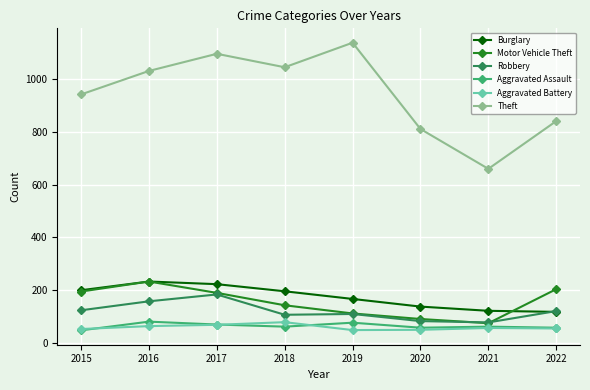

What is the difference between the highest and lowest values at 2018?

983